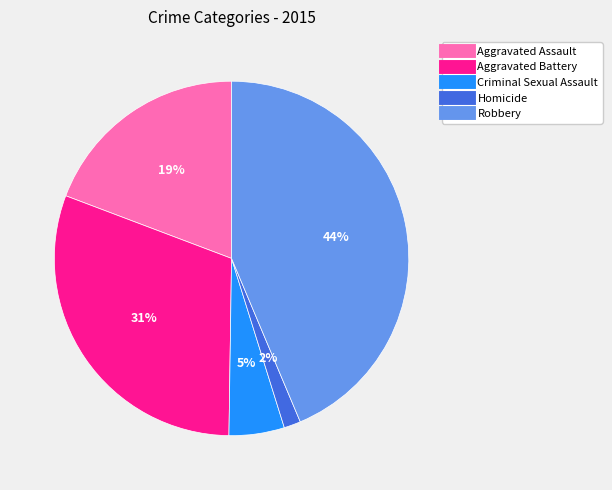

Is it true that Aggravated Battery is 31% of the pie?

True